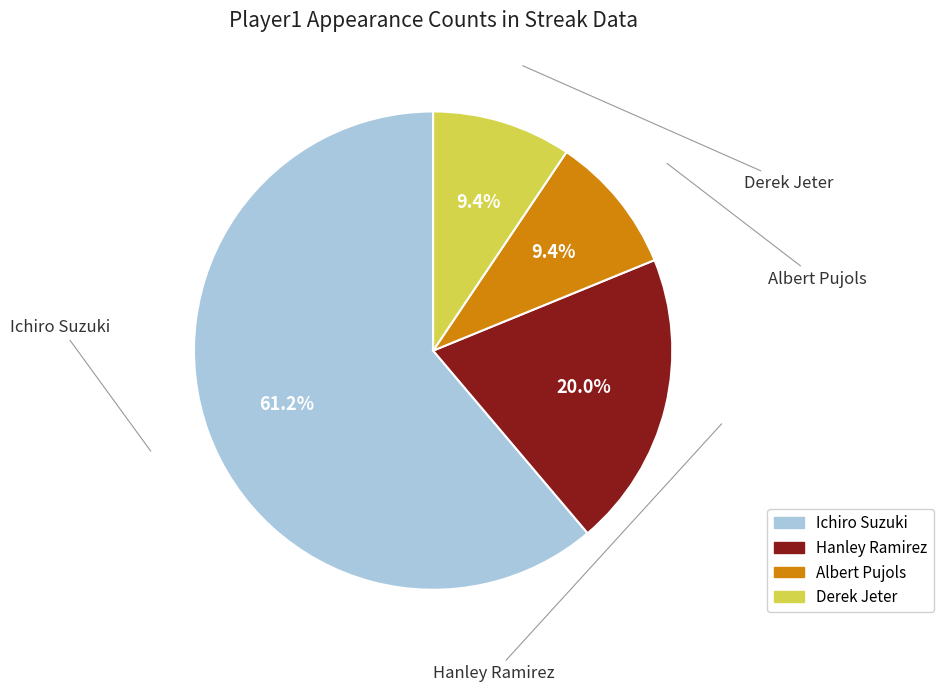

Which slice is the smallest?

Albert Pujols